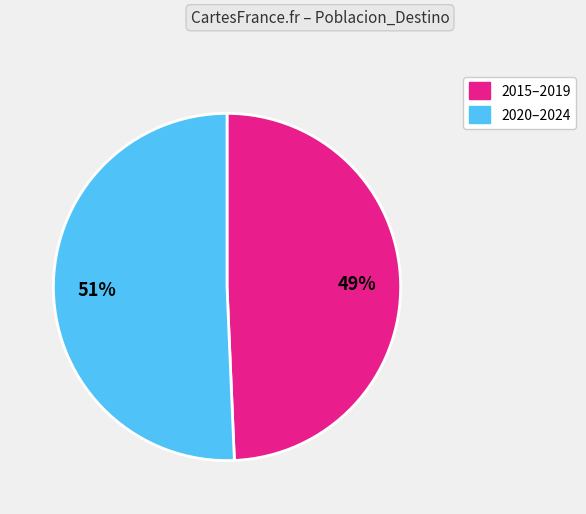

How many segments does this pie chart have?

2